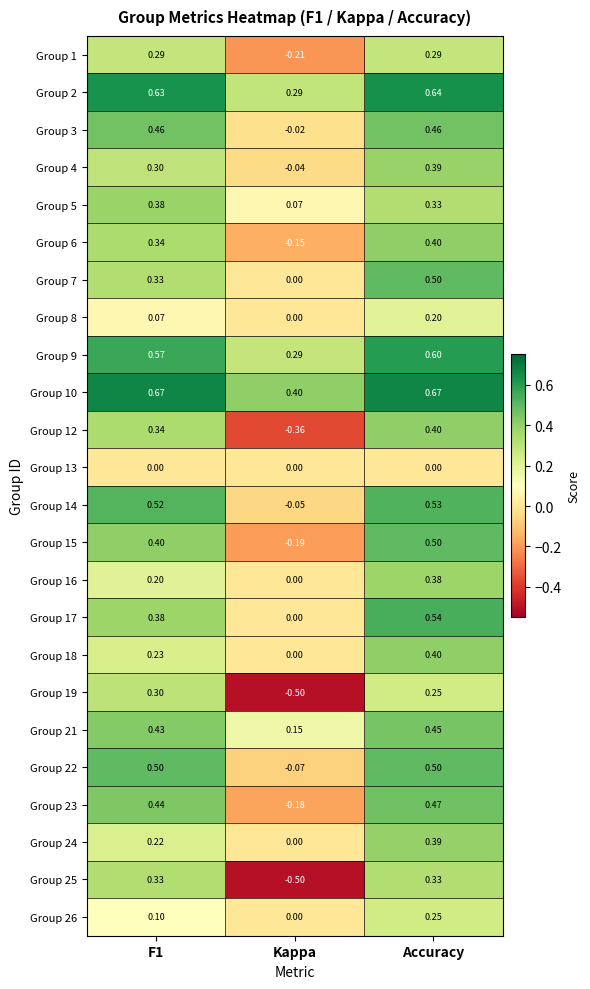

Is the value of Group 3 at Accuracy greater than the value of Group 19 at Kappa?

Yes